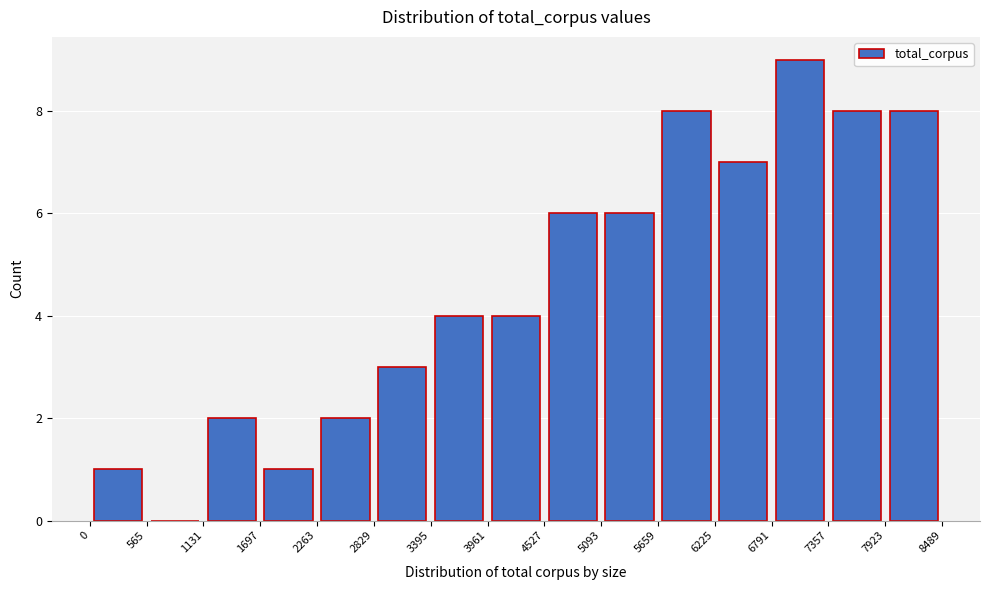

Which range on the x-axis has the tallest bar?

6791 to 7357